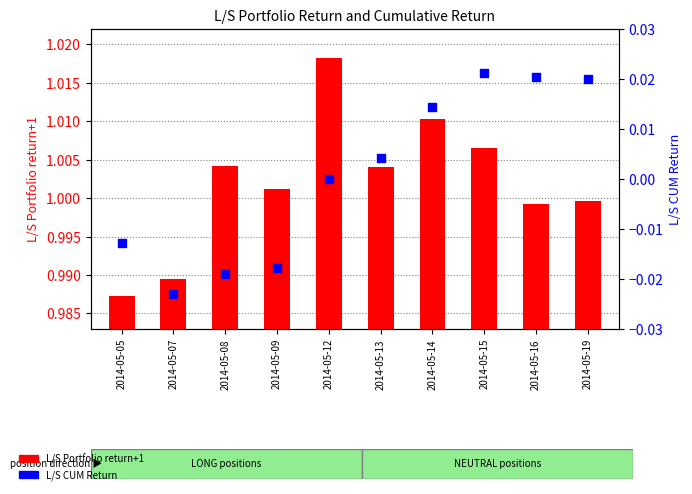

Which series contains the highest Y value?

L/S Portfolio return+1